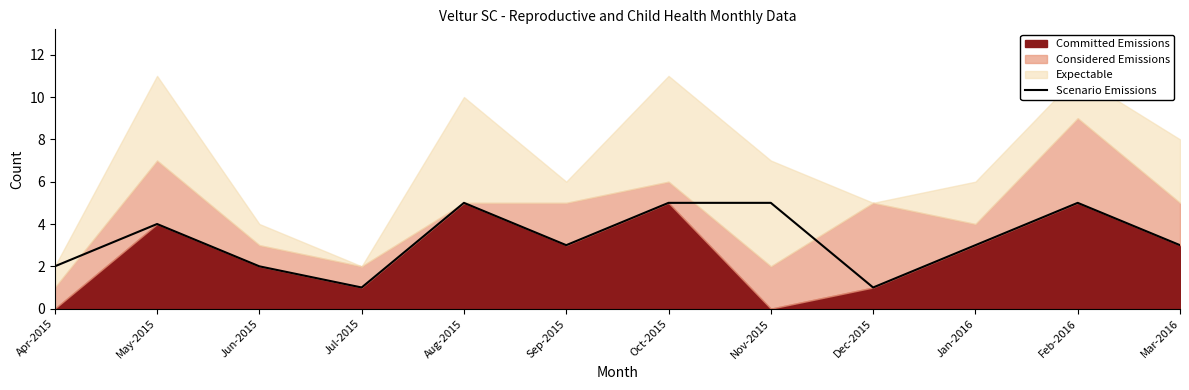

The chart shows a value of 2 at Jun-2015. True or false?

True